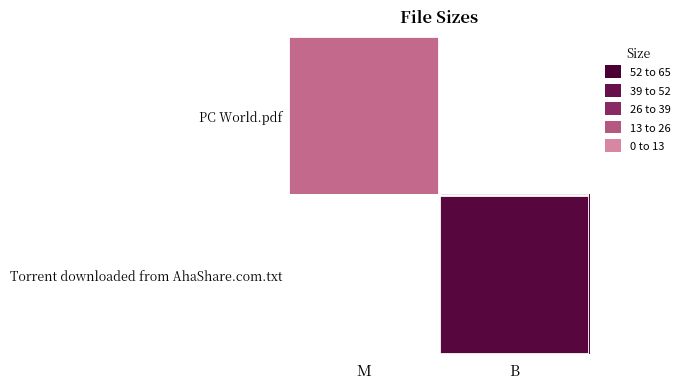

Which label corresponds to the largest value in the chart?

B